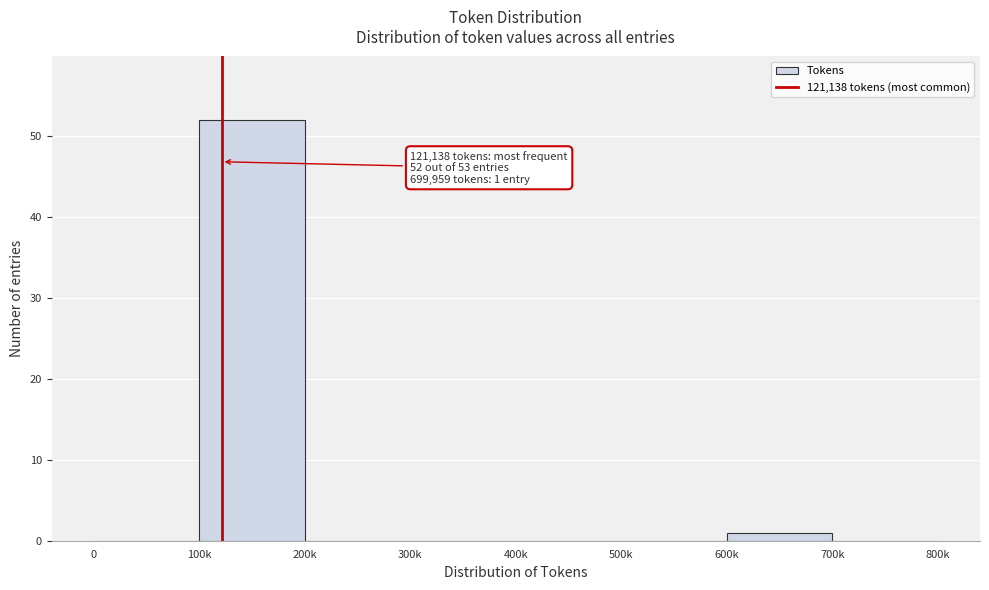

Reading left to right, what are all the values shown in this chart?

0=0	100k=52	200k=0	300k=0	400k=0	500k=0	600k=1	700k=0